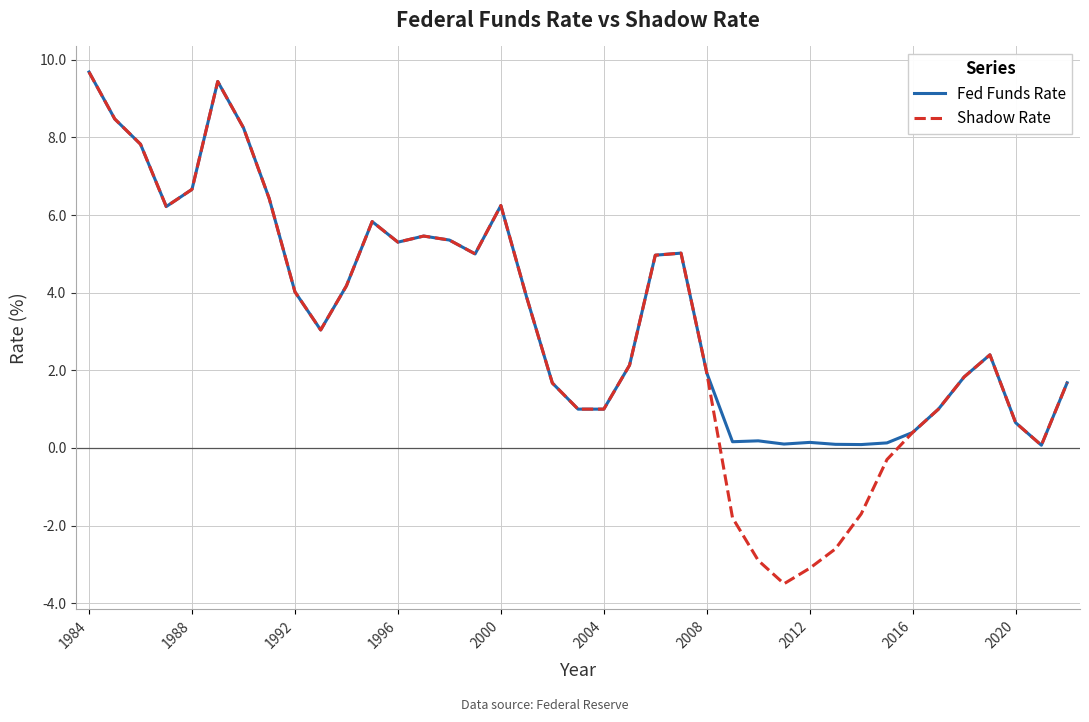

What is the smallest value displayed?

-3.5